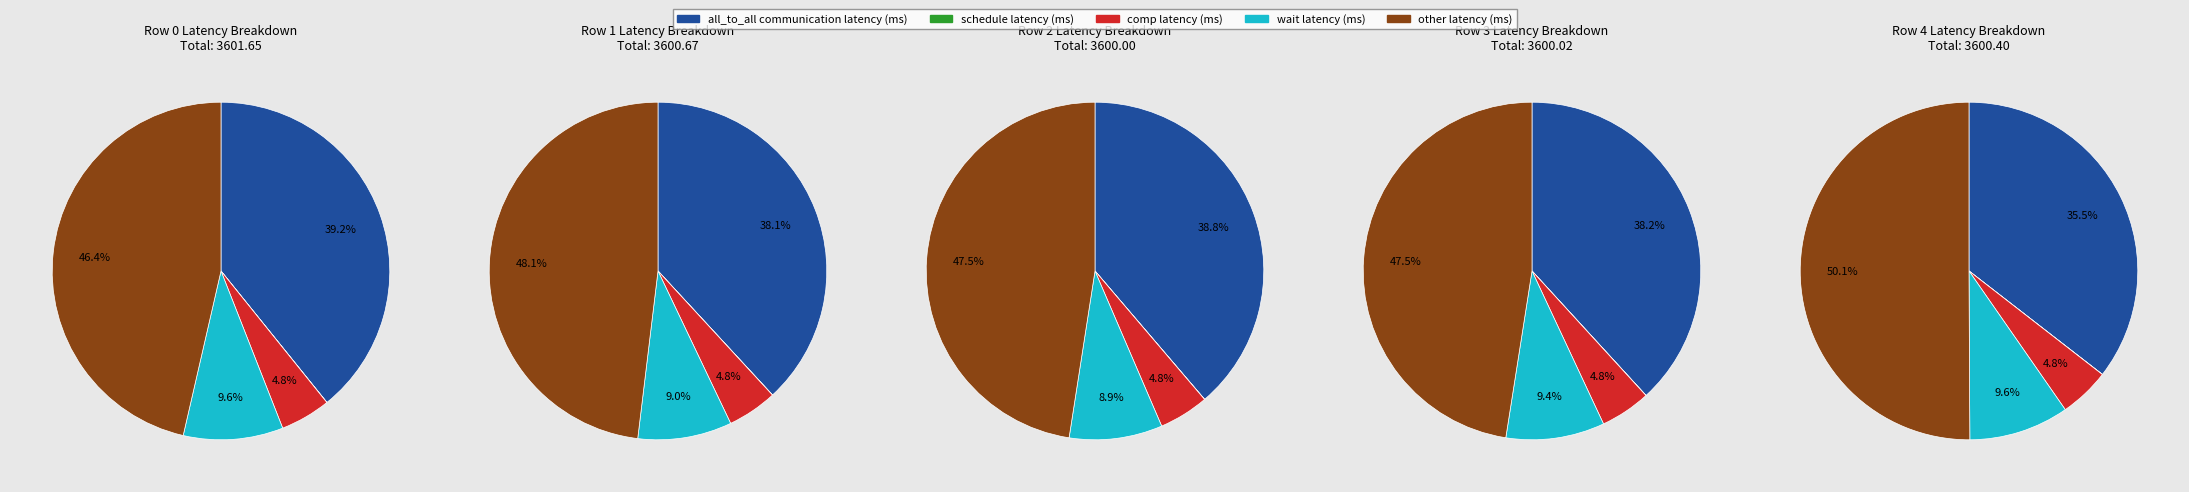

Is there a majority slice in this chart?

No